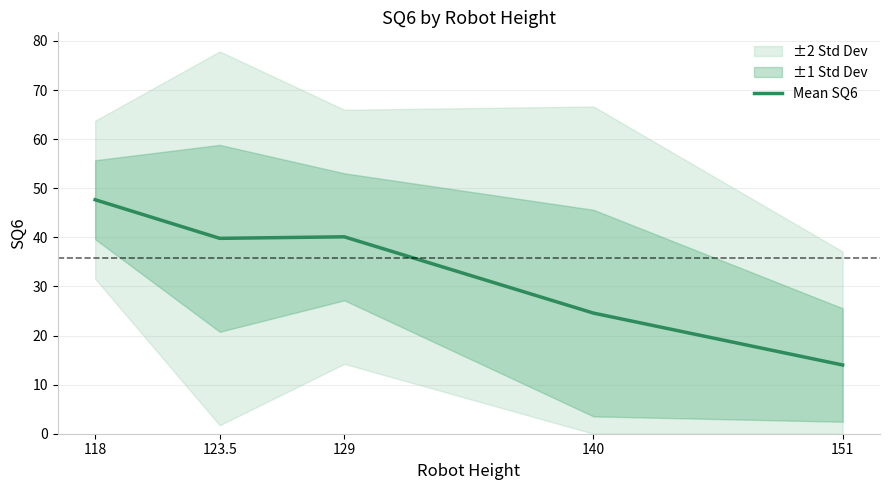

List the labels in order of value, largest first.

118, 129, 123.5, 140, 151